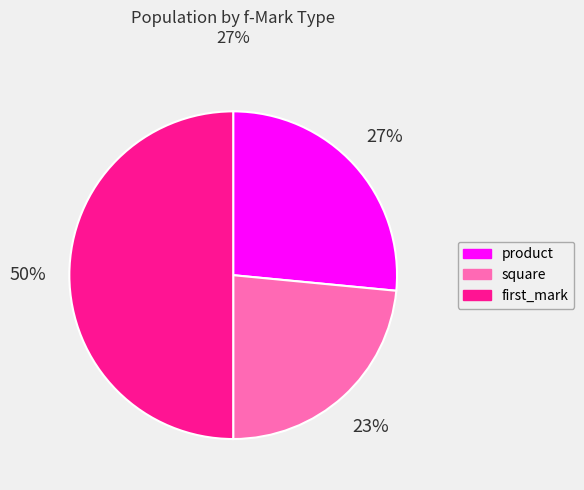

Between square and product, which is larger?

product